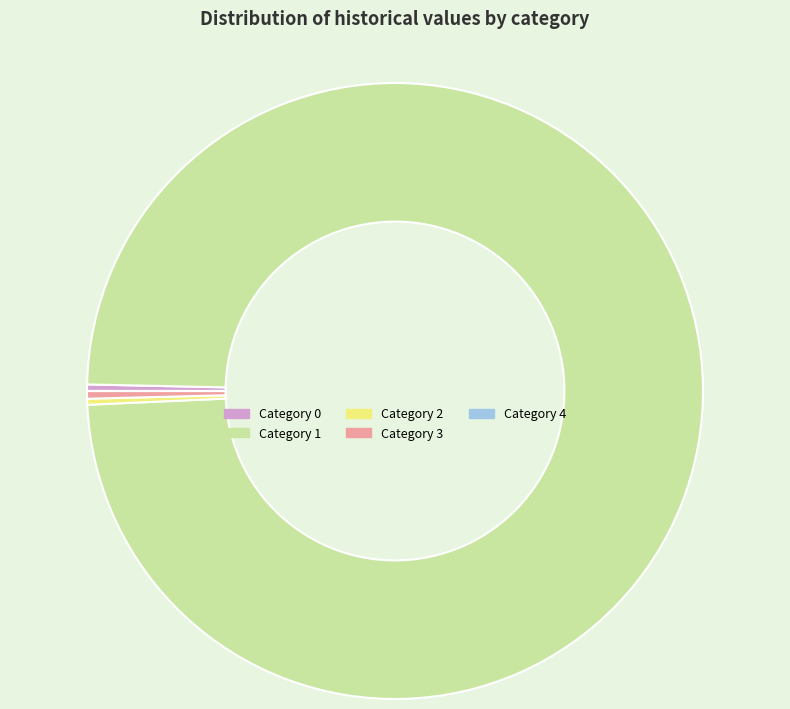

Is there a majority slice in this chart?

Yes